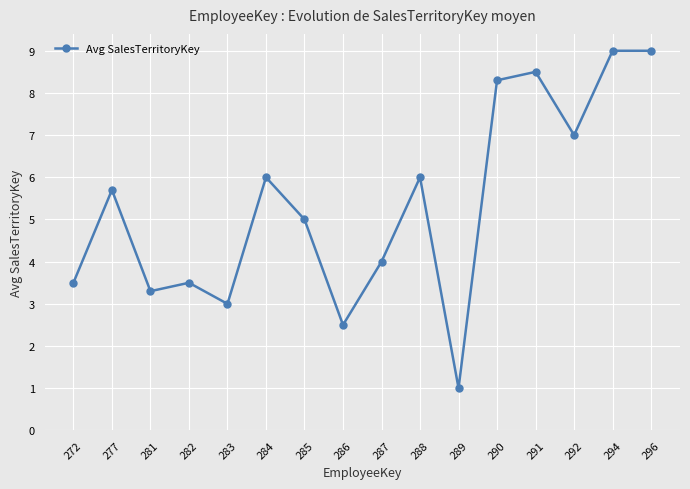

True or false: the data shows 4.9 at 282.

False